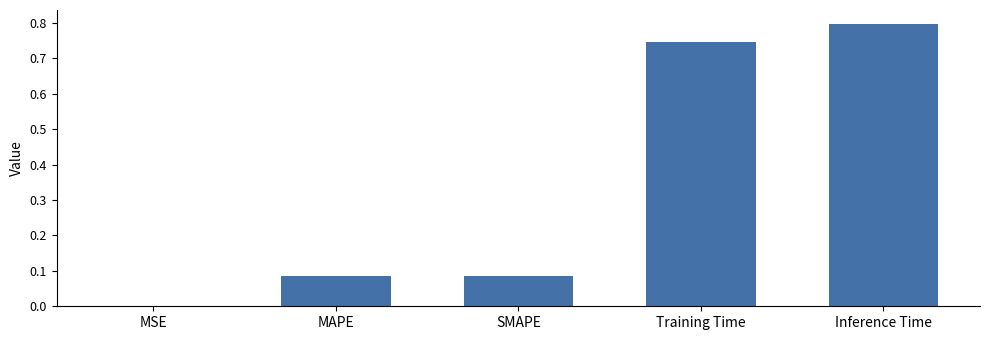

What is the sum of all values?

1.7